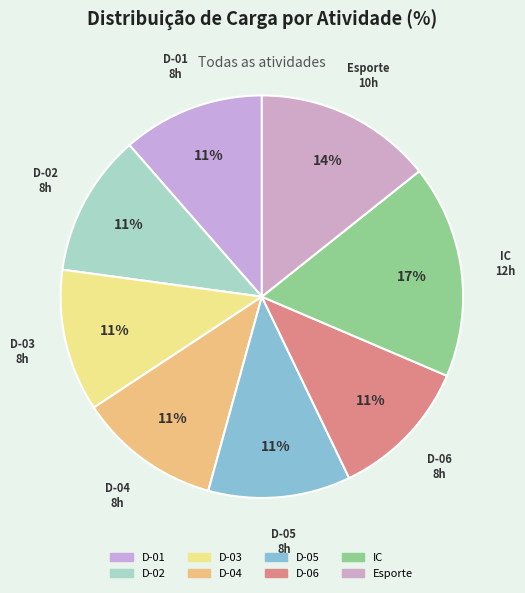

Count the number of slices in the pie.

8